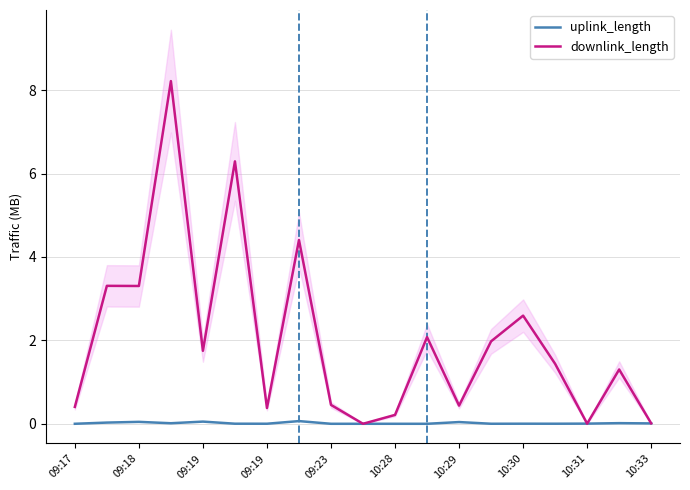

At which label does downlink_length reach its minimum?

10:33